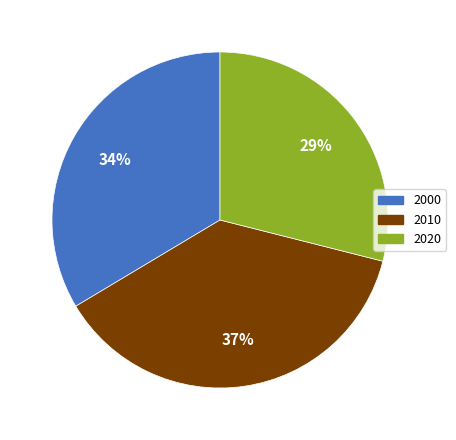

Do 2020 and 2010 together represent more than half of the pie?

Yes